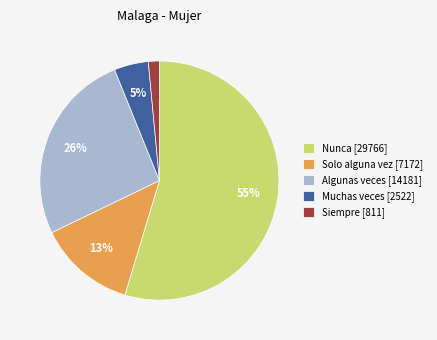

How many segments does this pie chart have?

5